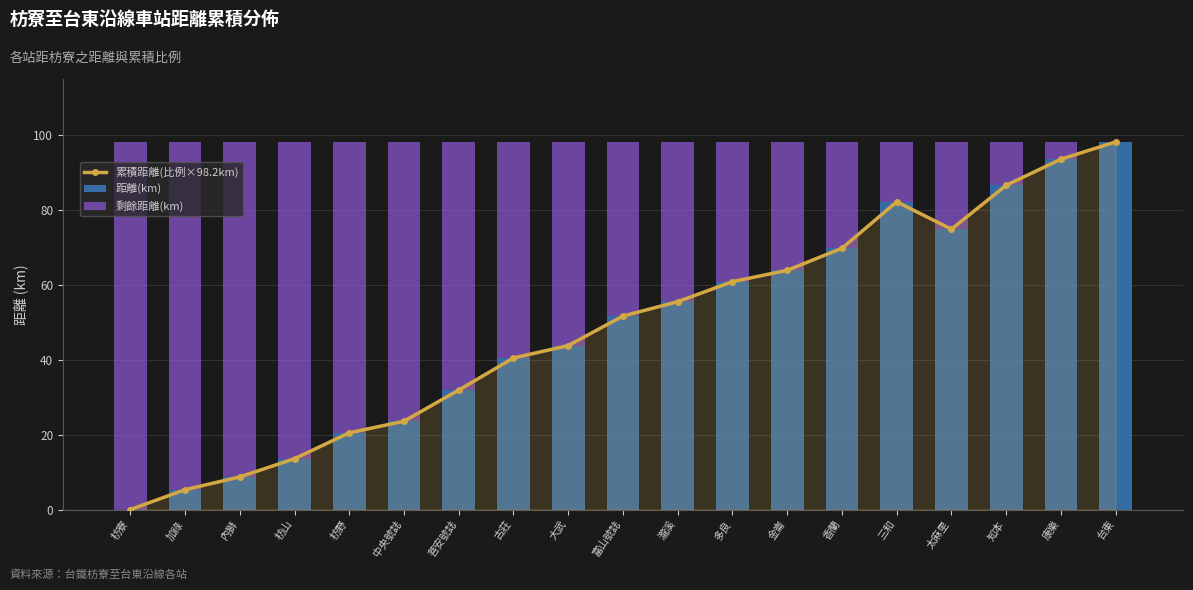

Reading right to left, extract all data points from this chart.

累積距離(比例×98.2km): 98.2	93.6	86.6	74.9	82.2	69.8	63.9	60.9	55.5	51.7	43.8	40.5	31.9	23.6	20.5	13.6	8.7	5.3	0.0
距離(km): 98.2	93.6	86.6	74.9	82.2	69.8	63.9	60.9	55.5	51.7	43.8	40.5	31.9	23.6	20.5	13.6	8.7	5.3	0.0
剩餘距離(km): 0.0	4.6	11.6	23.3	16.0	28.4	34.3	37.3	42.7	46.5	54.4	57.7	66.3	74.6	77.7	84.6	89.5	92.9	98.2